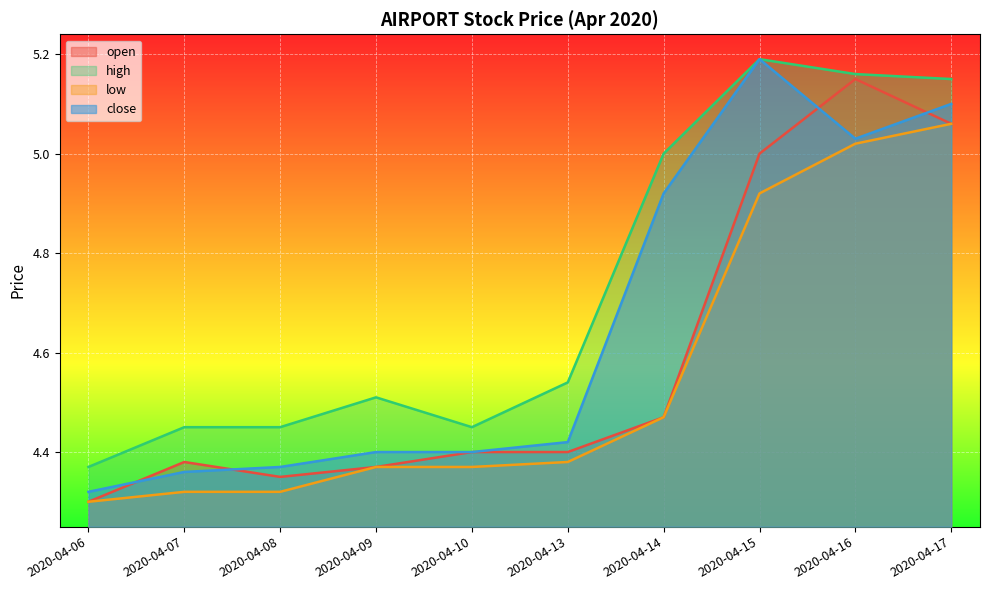

True or false: close and low intersect in this chart.

False